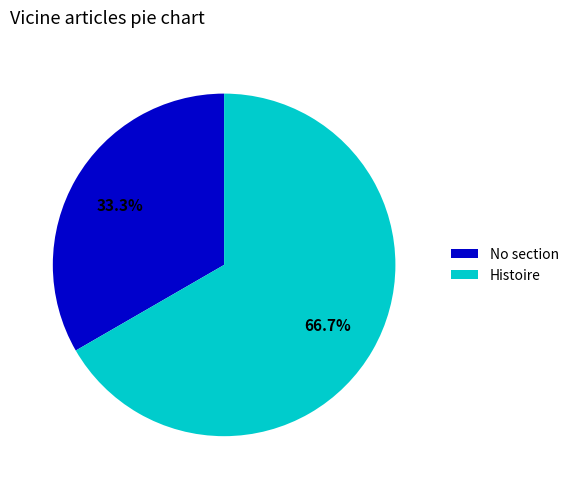

Rank the categories by value from highest to lowest.

Histoire, No section